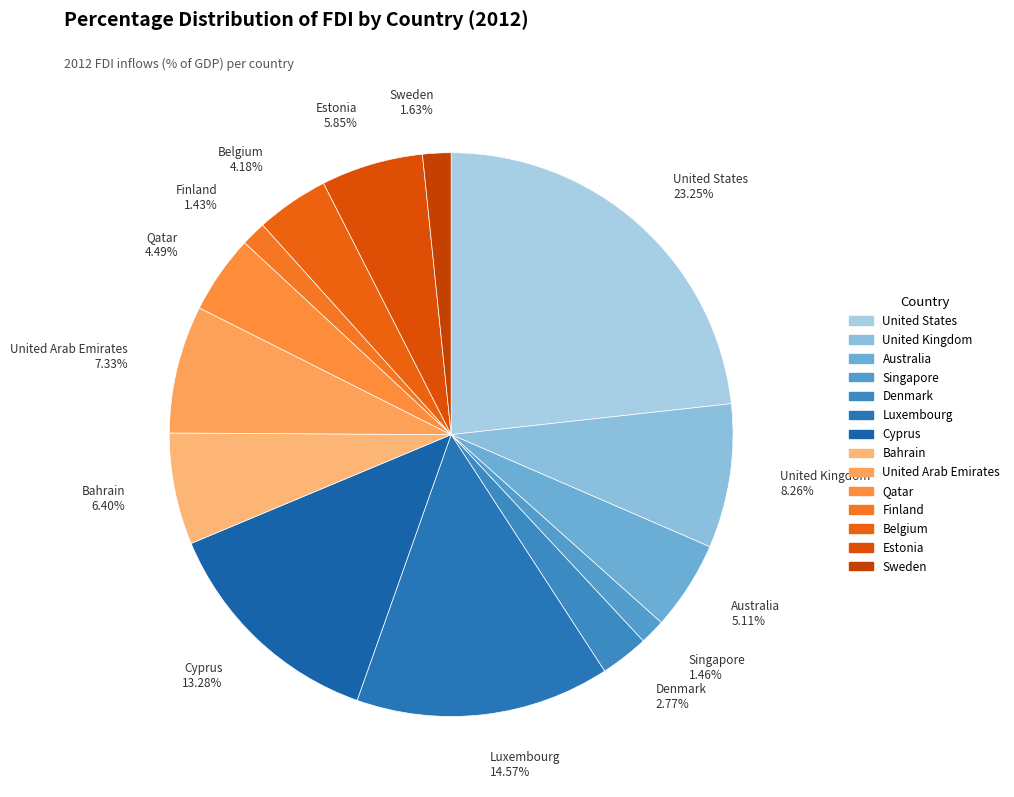

What is the largest slice in the pie chart?

United States